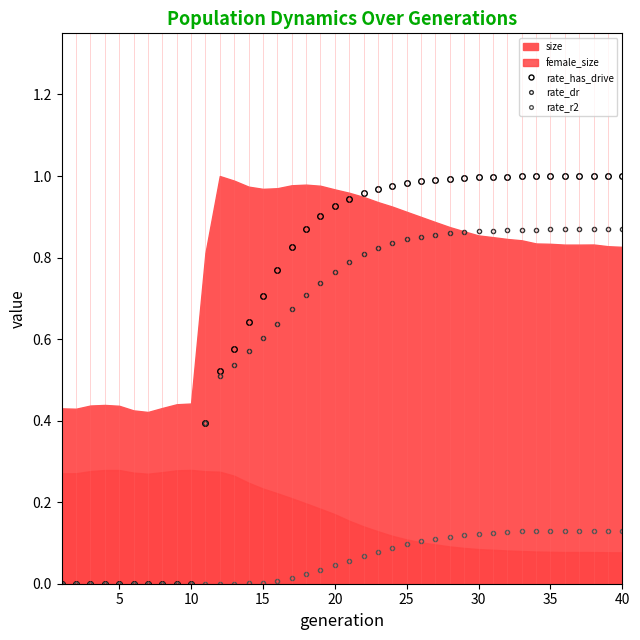

True or false: rate_has_drive and rate_dr cross at least once.

False